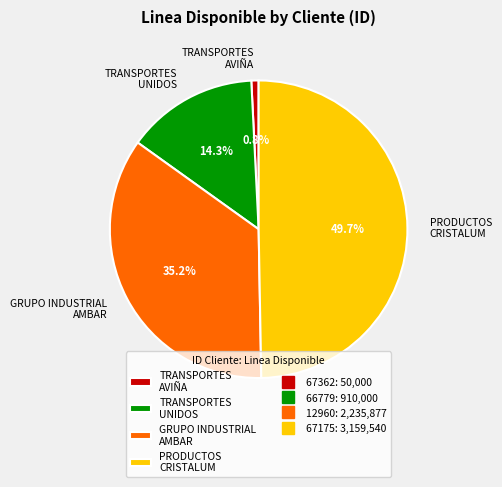

Approximately how many times larger is the value at PRODUCTOS CRISTALUM compared to GRUPO INDUSTRIAL AMBAR?

1.4